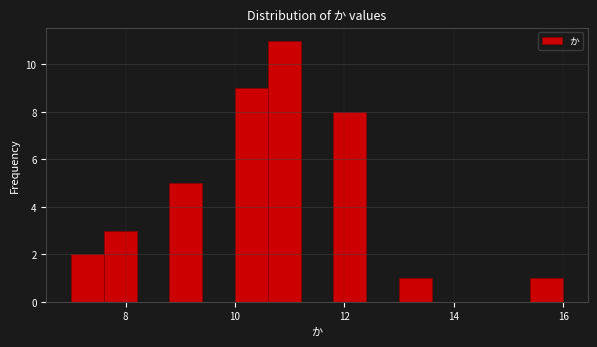

Read against the x-axis, roughly where is the centre of the tallest bar?

11.0